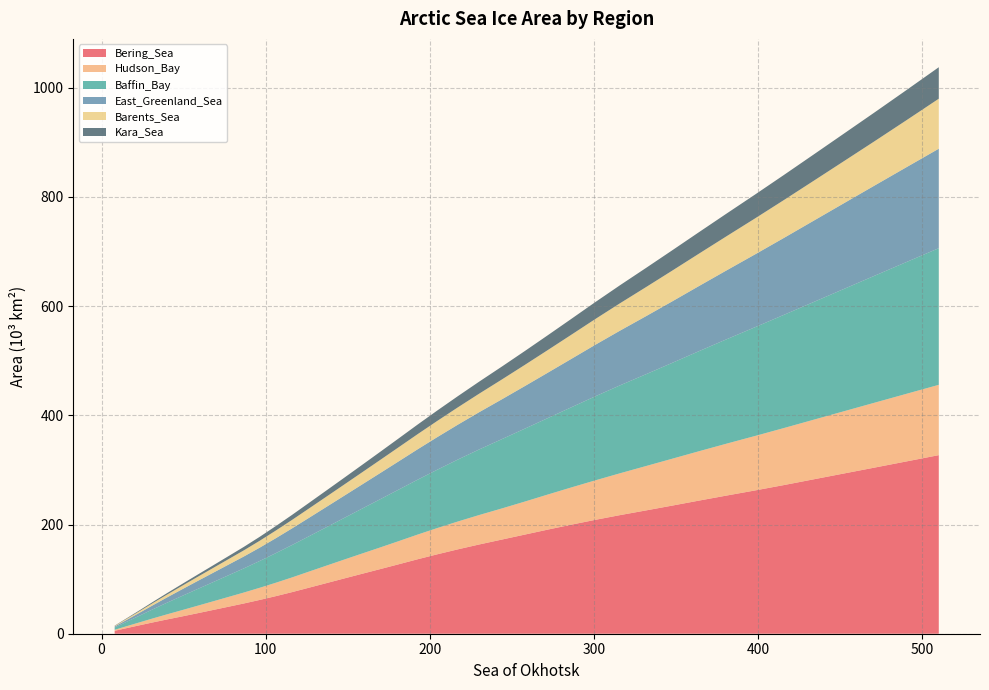

Reading left to right, extract all data points from this chart.

Bering_Sea: 5.4	10.6	15.8	20.9	26.1	31.4	37.1	43.0	49.1	55.4	62.0	68.9	76.3	84.2	92.5	101.1	109.7	118.3	127.2	136.4	145.5	154.5	163.5	172.5	181.6	190.7	199.7	208.5	217.2	225.8	234.7	243.8	253.0	262.4	272.3	282.7	293.4	304.4	315.6	327.0
Hudson_Bay: 1.8	3.6	5.5	7.4	9.4	11.4	13.5	15.6	17.8	20.0	22.3	24.6	27.0	29.4	32.0	34.5	37.1	39.6	42.4	45.2	48.1	51.0	54.0	57.0	60.5	64.3	68.2	72.3	76.6	81.3	85.9	90.4	95.0	99.7	104.4	109.1	114.0	118.9	123.8	128.8
Baffin_Bay: 4.3	8.4	12.6	16.9	21.3	25.8	30.3	34.8	39.4	44.2	49.2	54.2	59.4	64.7	70.3	76.2	82.2	88.3	94.4	100.5	106.9	113.4	120.1	127.0	133.6	140.0	146.8	153.9	161.0	168.2	175.6	183.3	191.2	199.2	207.3	215.6	224.0	232.6	241.4	250.2
East_Greenland_Sea: 1.8	3.6	5.5	7.5	9.7	12.1	14.5	16.9	19.4	21.8	24.5	27.4	30.5	33.8	37.2	40.6	44.2	47.9	51.8	55.7	59.7	63.9	68.3	73.0	78.0	83.2	88.6	94.3	100.2	106.3	112.7	119.3	126.2	133.4	140.9	148.9	157.0	165.3	173.7	182.2
Barents_Sea: 1.0	2.0	3.0	4.0	5.1	6.3	7.5	8.7	9.9	11.3	12.6	14.0	15.5	17.1	18.7	20.4	22.2	24.0	25.8	27.7	29.6	31.7	33.9	36.3	38.8	41.4	44.2	47.1	50.1	53.2	56.3	59.3	62.5	65.8	69.3	73.0	77.0	81.2	86.0	91.6
Kara_Sea: 0.5	1.1	1.6	2.1	2.7	3.3	4.0	4.7	5.5	6.3	7.2	8.2	9.2	10.2	11.3	12.4	13.6	14.8	16.2	17.6	19.0	20.5	22.0	23.7	25.4	27.2	29.0	31.0	33.0	35.1	37.2	39.3	41.5	43.7	45.9	48.2	50.5	52.8	55.2	57.7